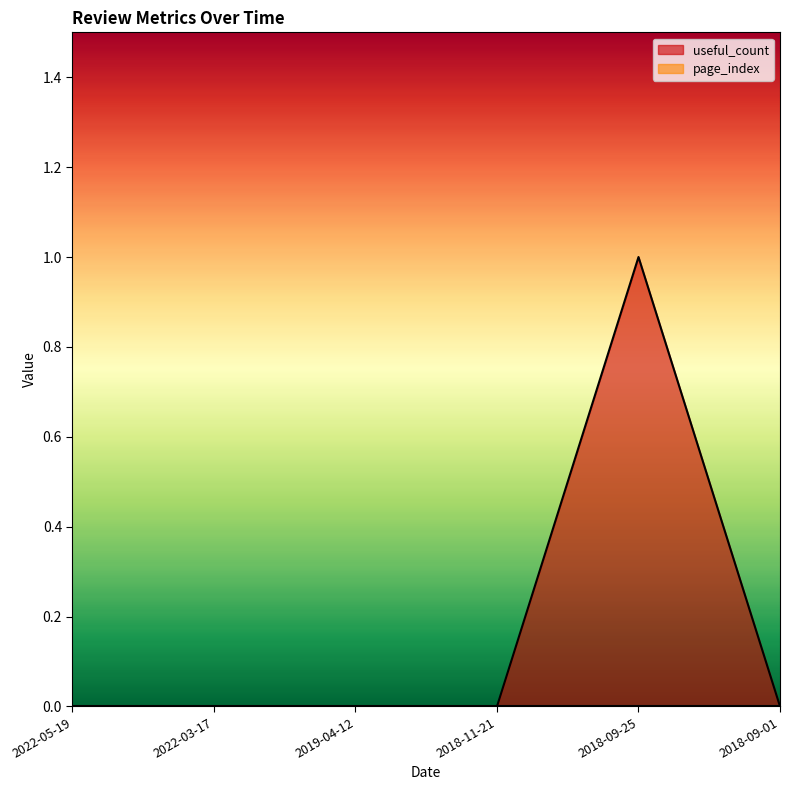

Does the chart have visible grid lines?

No